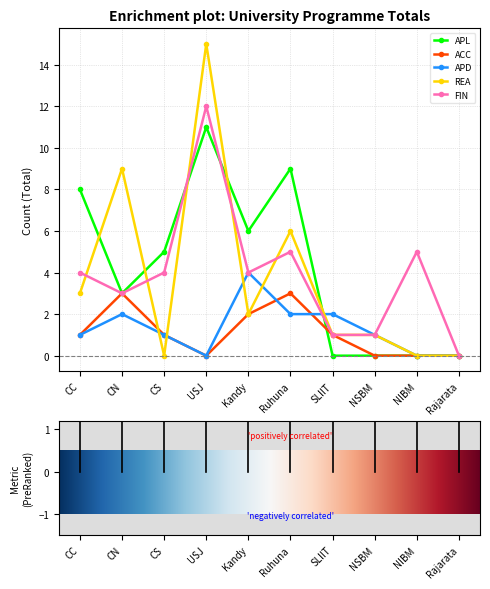

Count the number of categories in the chart.

10